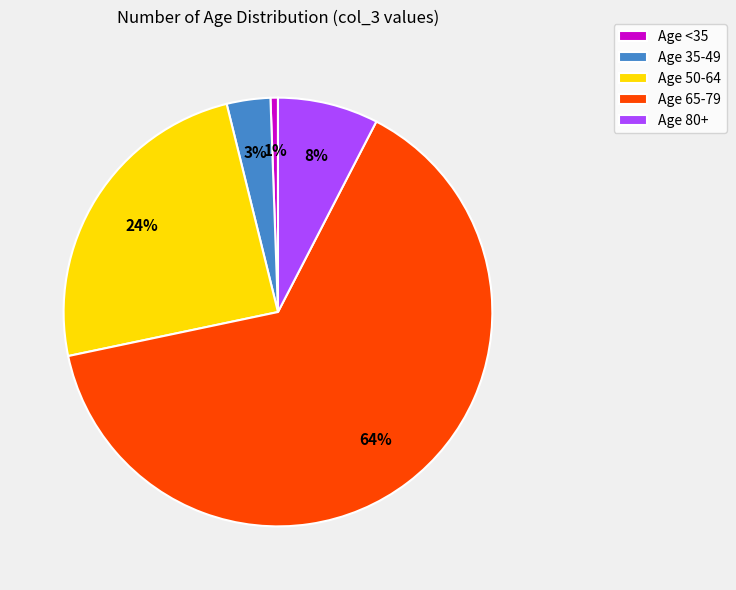

To the nearest percent, what portion does Age 80+ represent?

8%